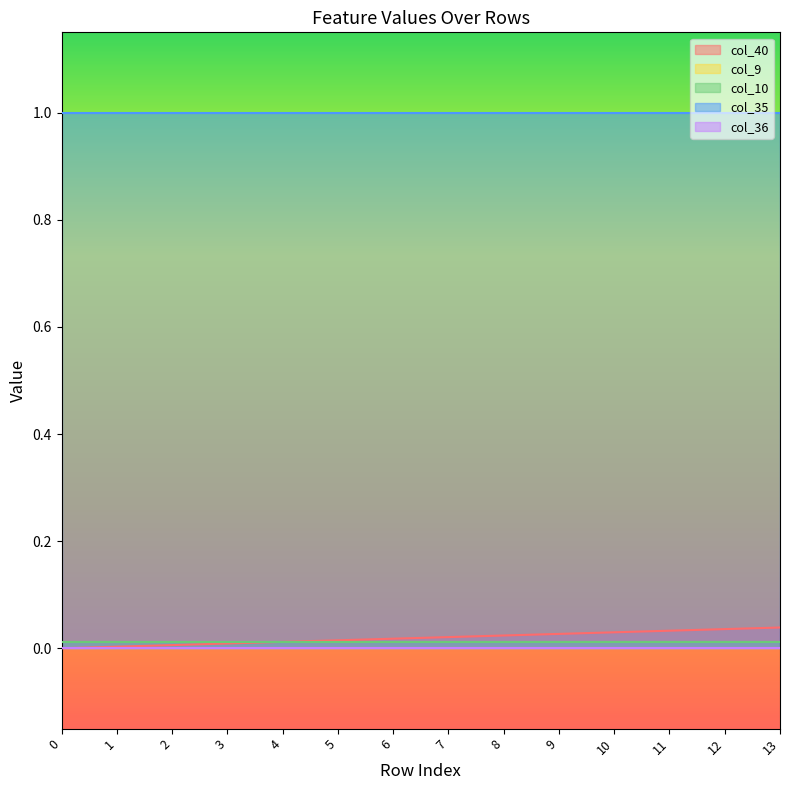

Reading right to left, transcribe all the data shown in this chart.

col_40: 13=0.0	12=0.0	11=0.0	10=0.0	9=0.0	8=0.0	7=0.0	6=0.0	5=0.0	4=0.0	3=0.0	2=0.0	1=0.0	0=0.0
col_9: 13=0.0	12=0.0	11=0.0	10=0.0	9=0.0	8=0.0	7=0.0	6=0.0	5=0.0	4=0.0	3=0.0	2=0.0	1=0.0	0=0.0
col_10: 13=0.0	12=0.0	11=0.0	10=0.0	9=0.0	8=0.0	7=0.0	6=0.0	5=0.0	4=0.0	3=0.0	2=0.0	1=0.0	0=0.0
col_35: 13=1.0	12=1.0	11=1.0	10=1.0	9=1.0	8=1.0	7=1.0	6=1.0	5=1.0	4=1.0	3=1.0	2=1.0	1=1.0	0=1.0
col_36: 13=0.0	12=0.0	11=0.0	10=0.0	9=0.0	8=0.0	7=0.0	6=0.0	5=0.0	4=0.0	3=0.0	2=0.0	1=0.0	0=0.0